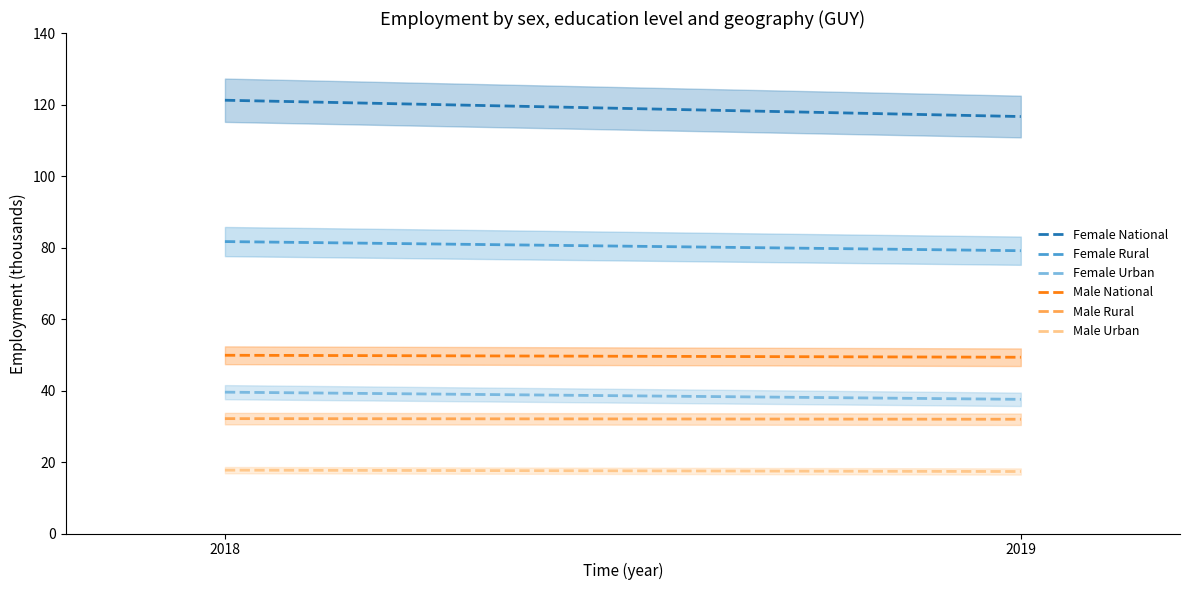

Reading left to right, what are all the values shown in this chart?

Female National: 121.2	116.6
Female Rural: 81.7	79.1
Female Urban: 39.5	37.5
Male National: 49.9	49.3
Male Rural: 32.1	32.0
Male Urban: 17.7	17.3